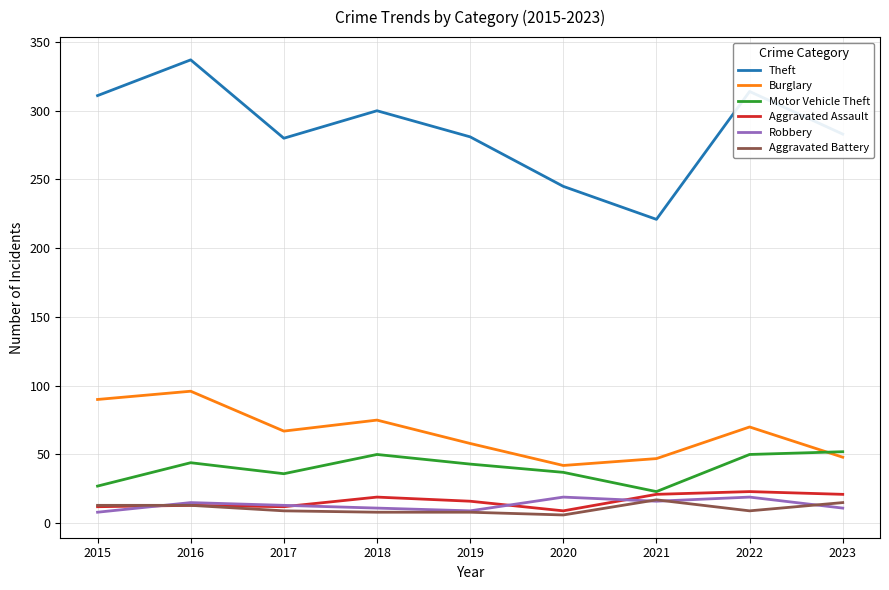

The Aggravated Battery series shows 9 at 2017. True or false?

True